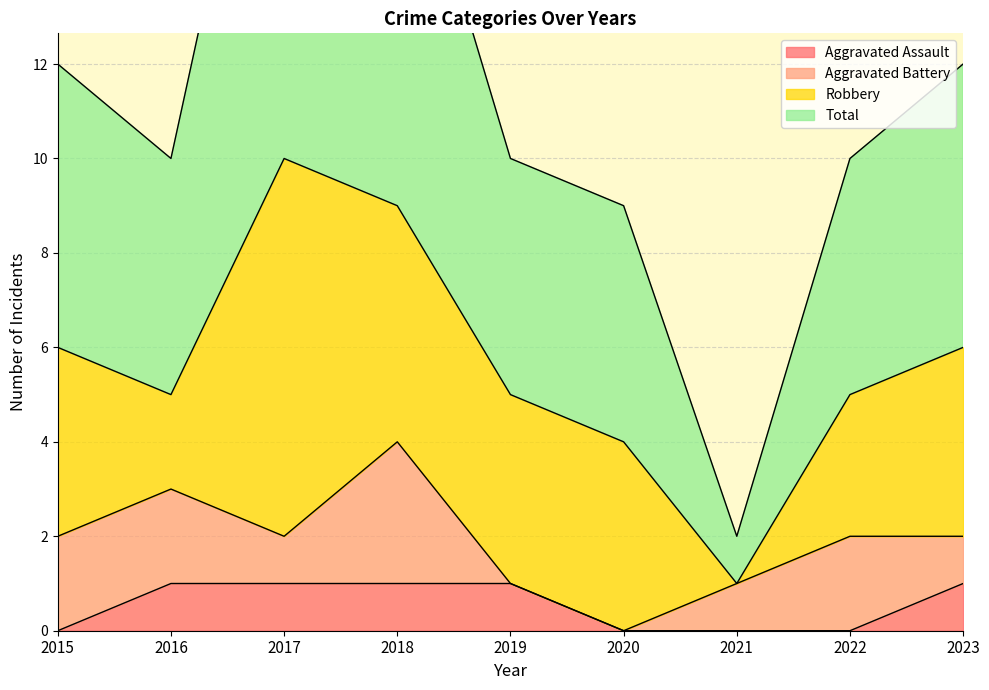

Is it true that Aggravated Assault equals 0 at 2020?

True